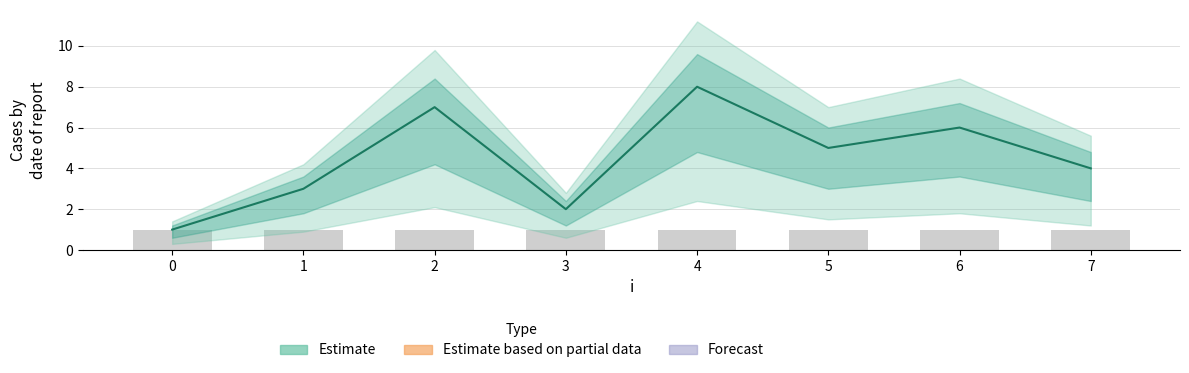

List the labels in order of x value, smallest first.

0, 1, 2, 3, 4, 5, 6, 7